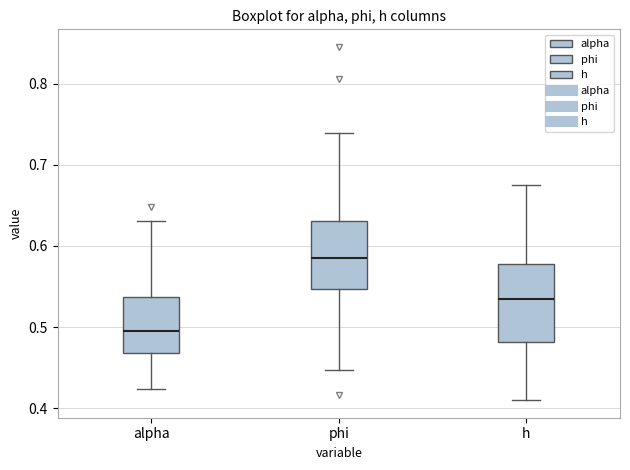

Where is the upper edge of the box for alpha on the y-axis? The values are not printed on the chart, so give them approximately, as read against the axis.

0.54